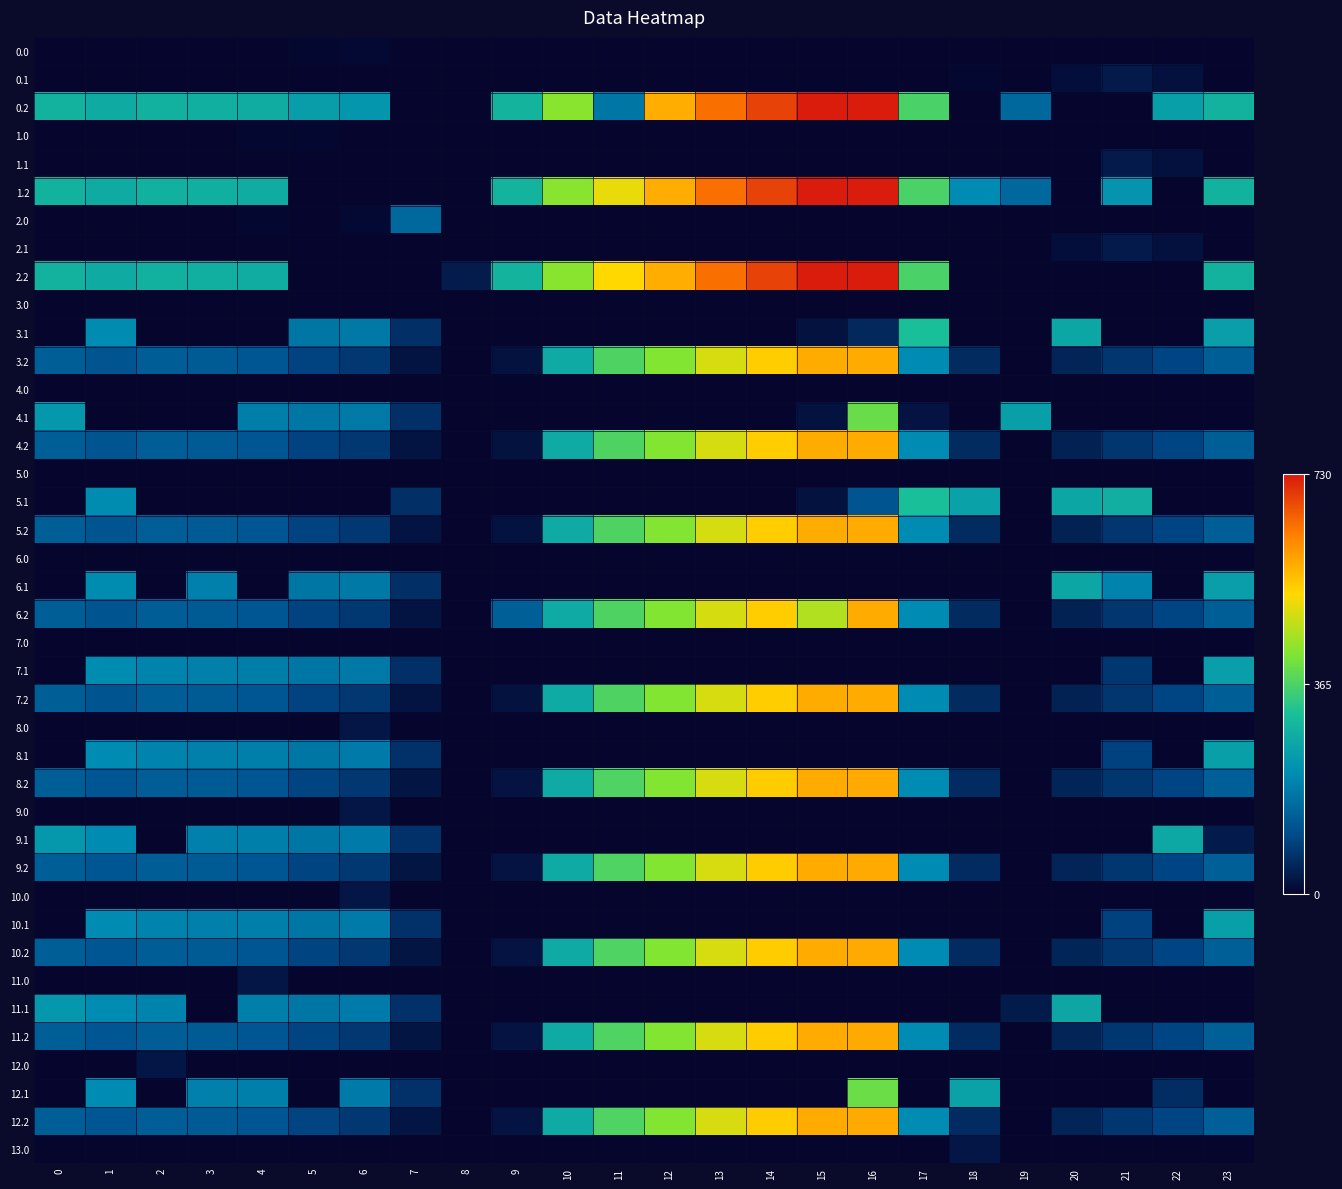

At 22, list the series in order from smallest to largest.

0.0, 1.0, 1.2, 2.0, 2.2, 3.0, 3.1, 4.0, 4.1, 5.0, 5.1, 6.0, 6.1, 7.0, 7.1, 8.0, 8.1, 9.0, 10.0, 10.1, 11.0, 11.1, 12.0, 13.0, 0.1, 1.1, 2.1, 12.1, 3.2, 4.2, 5.2, 6.2, 7.2, 8.2, 9.2, 10.2, 11.2, 12.2, 0.2, 9.1